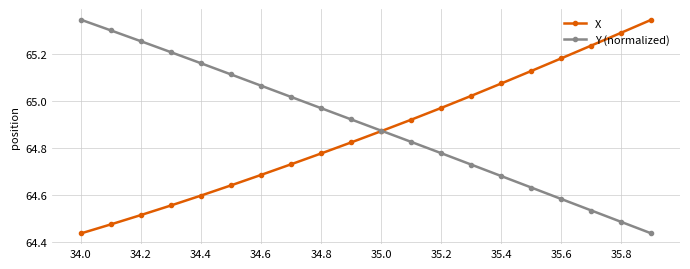

At how many categories does at least one series exceed 64?

20